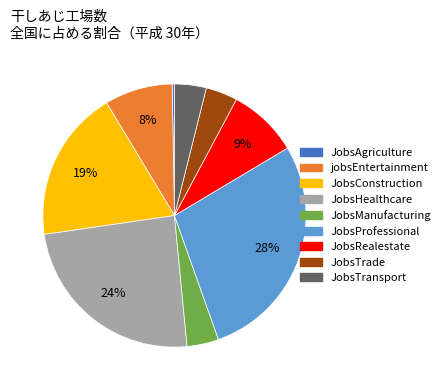

To the nearest percent, what percentage of the pie is JobsProfessional?

28%